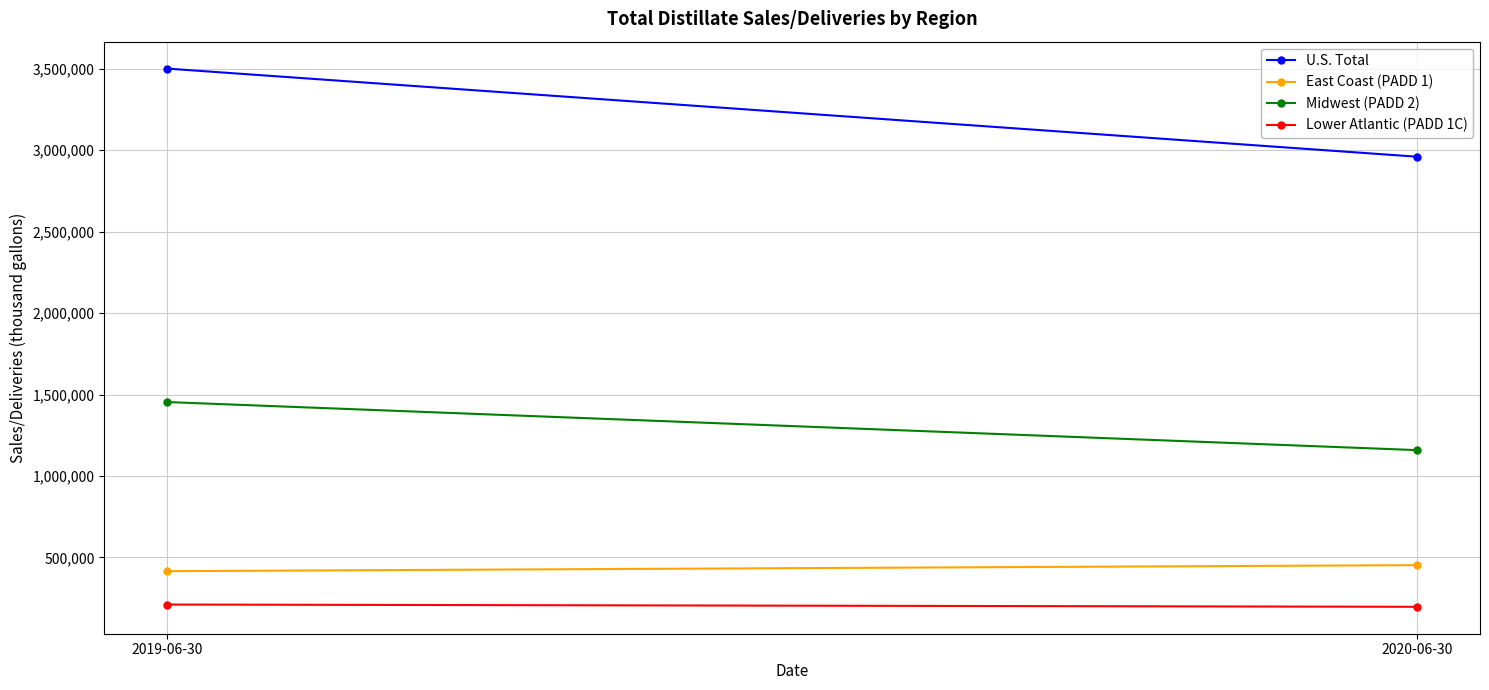

Which series has the largest total across all categories?

U.S. Total